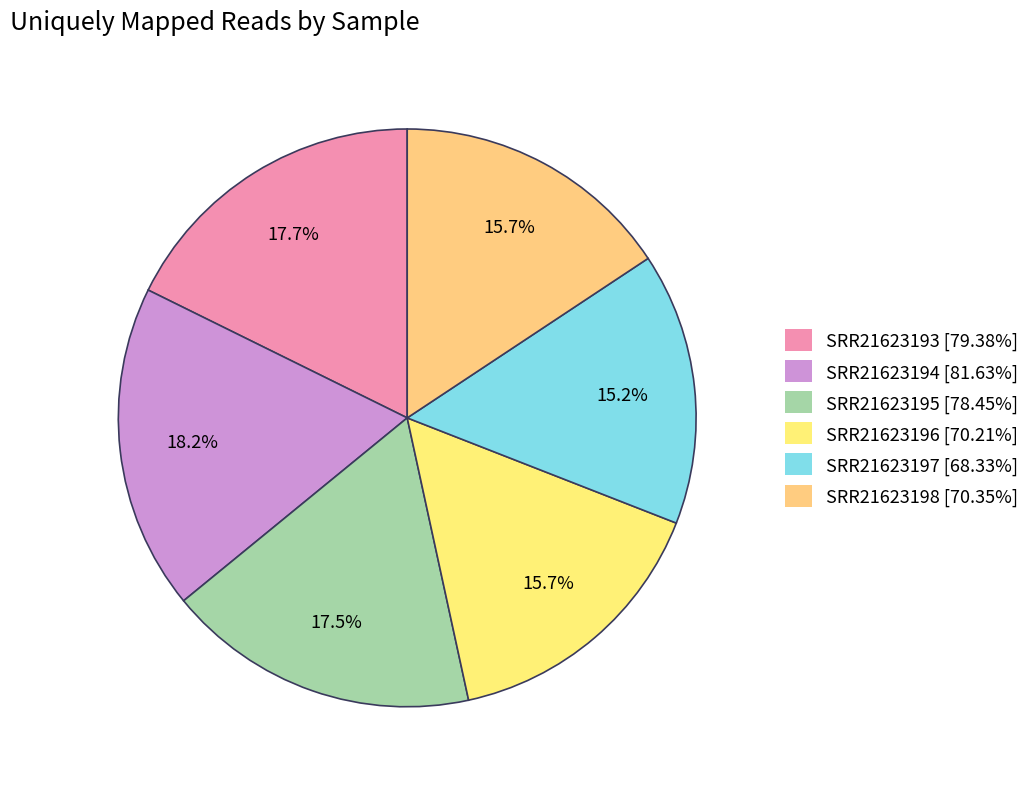

What percentage is NOT represented by SRR21623198?

84.3%